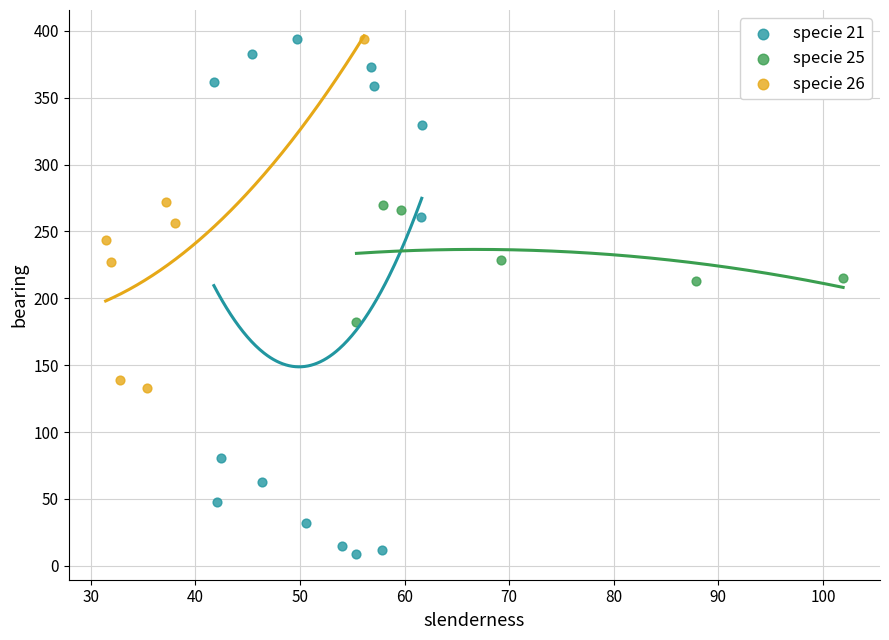

Which series reaches the minimum Y coordinate?

specie 21